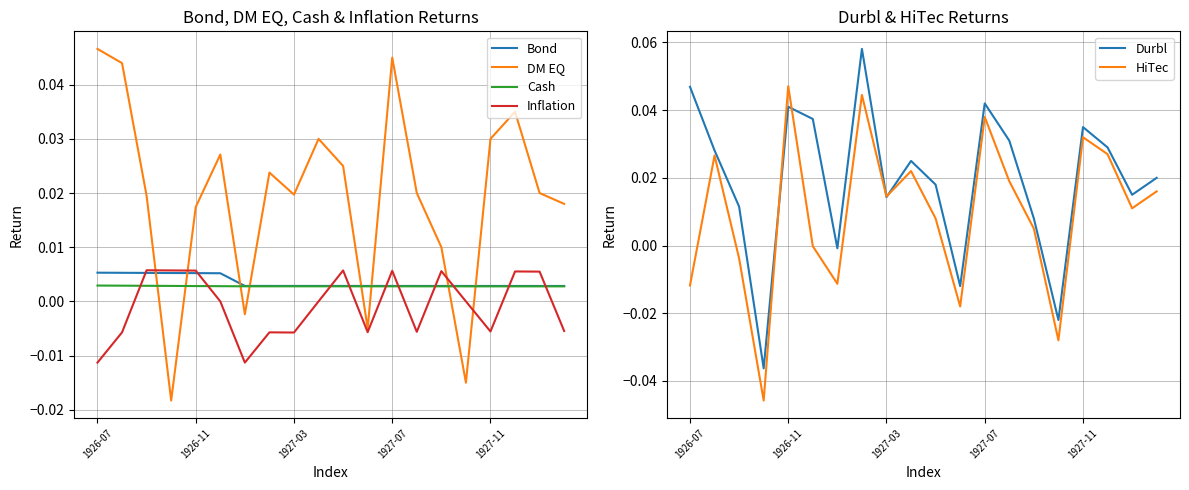

After their last crossing, which series has the higher values: HiTec or Bond?

HiTec